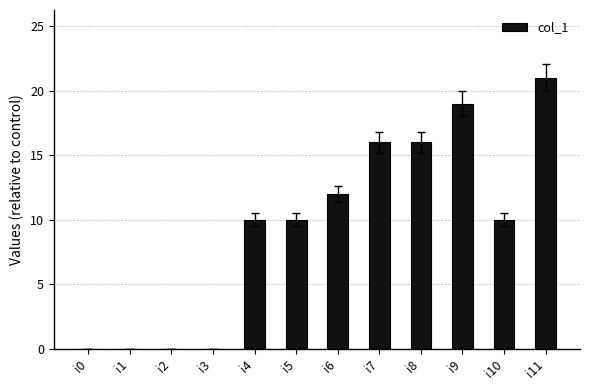

What is the greatest value displayed?

21